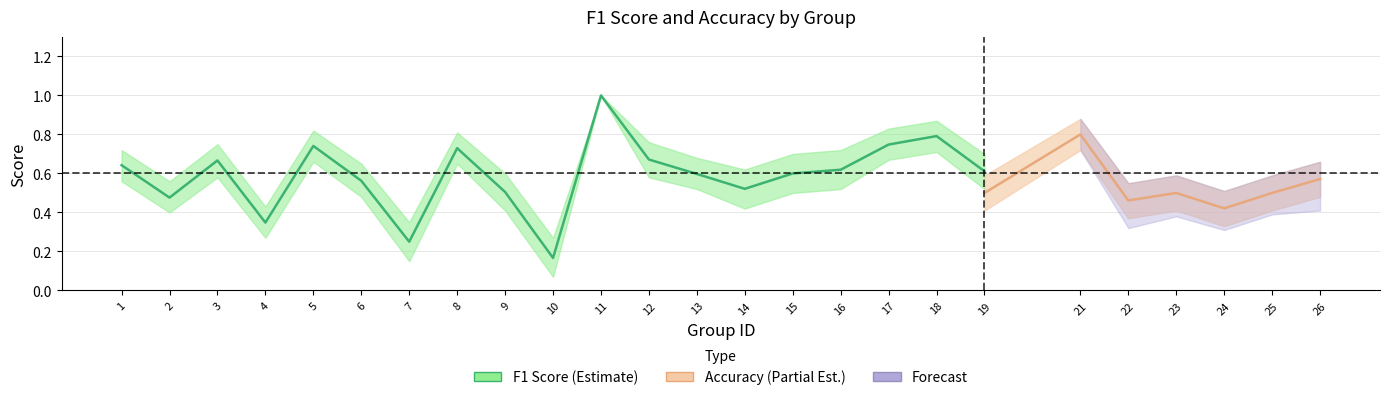

Between which two adjacent categories do accuracy_lower and f1 first intersect?

9 and 10